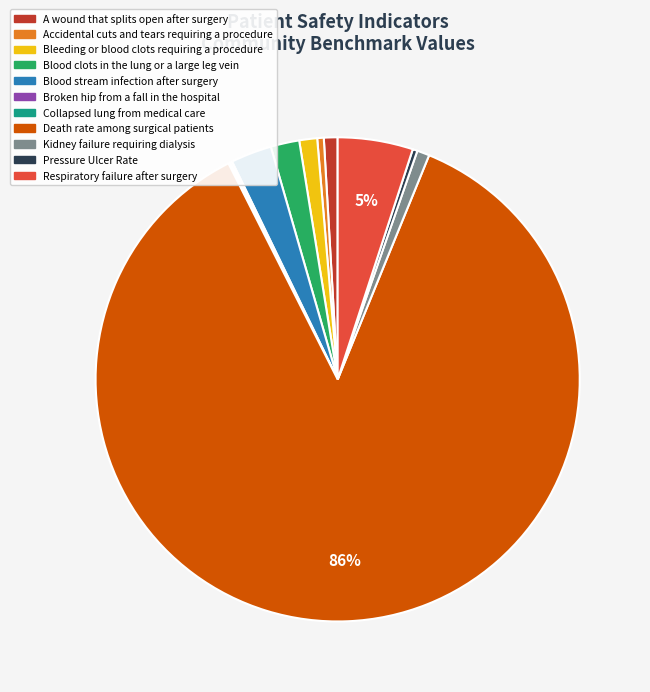

Does any single category account for the majority?

Yes